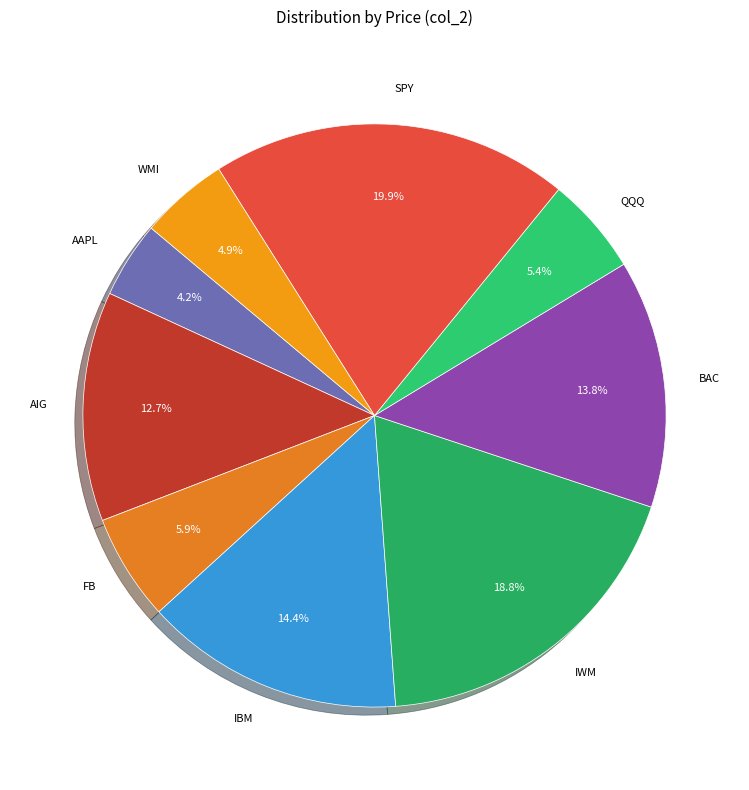

Approximately how many times larger is the value at WMI compared to QQQ?

0.9